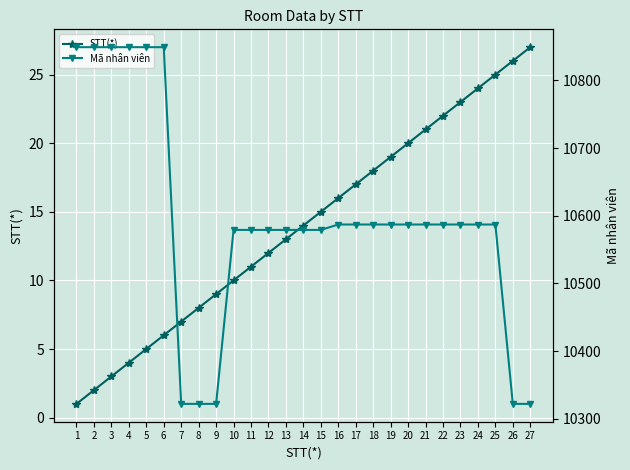

List the labels in order of STT(*) value, largest first.

27, 26, 25, 24, 23, 22, 21, 20, 19, 18, 17, 16, 15, 14, 13, 12, 11, 10, 9, 8, 7, 6, 5, 4, 3, 2, 1